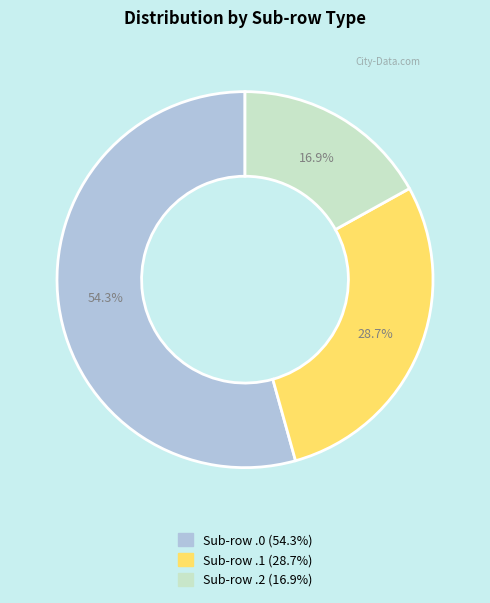

Is there a majority slice in this chart?

Yes